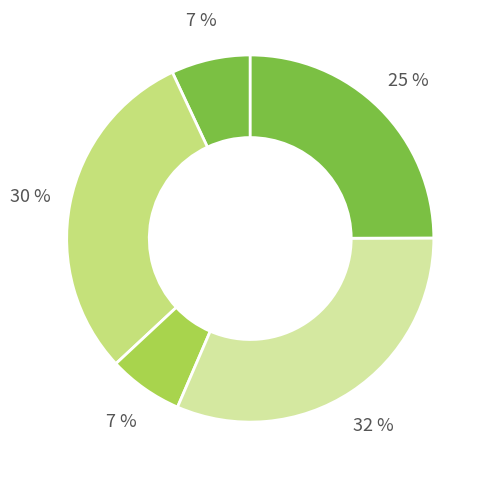

Count the number of slices in the pie.

5